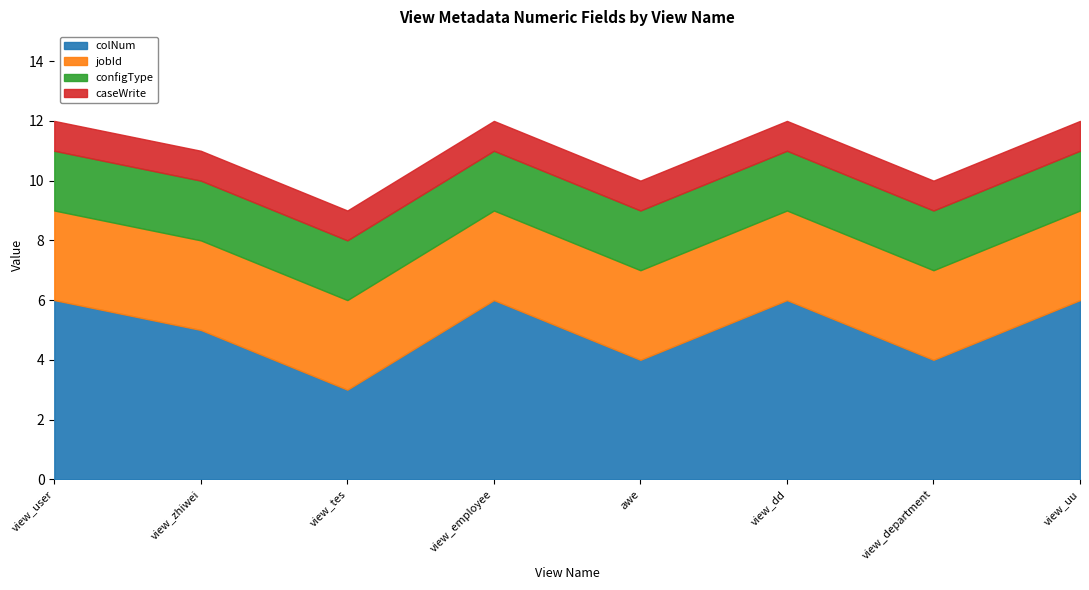

What is the total value across all series at view_dd?

12